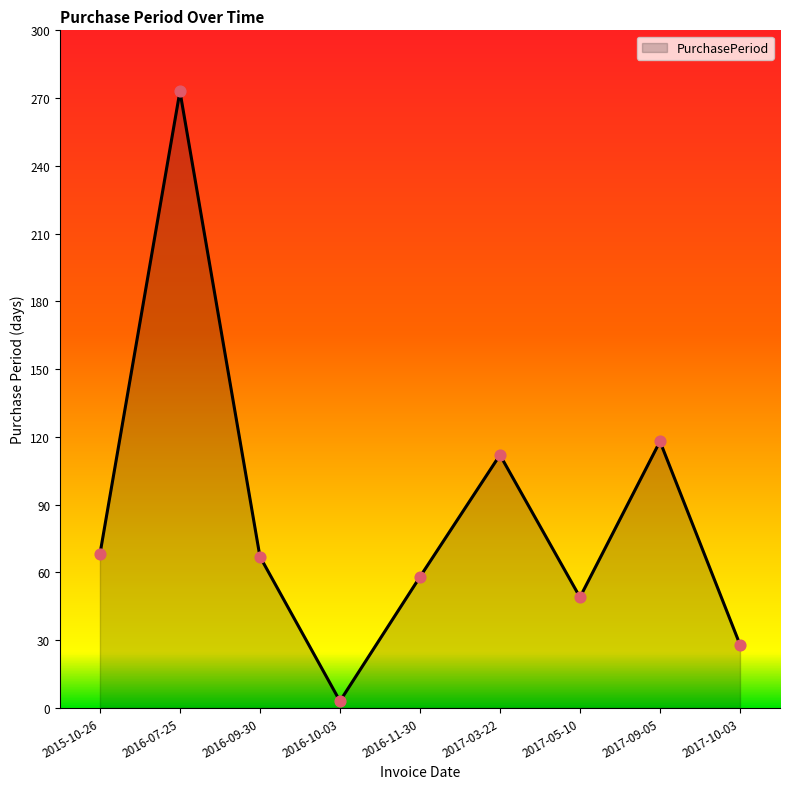

What is the ratio of the value at 2016-09-30 to the value at 2016-11-30?

1.2